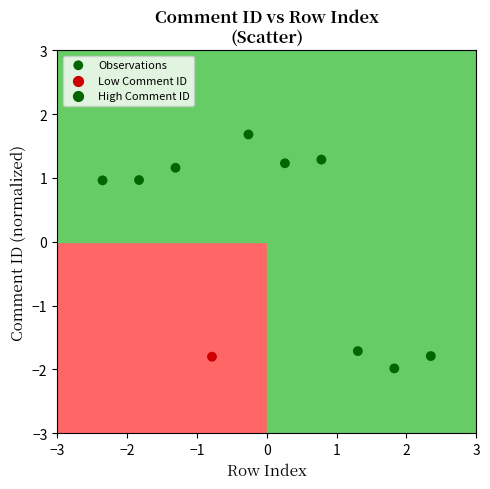

What is the range of X values (max minus min)?

4.7